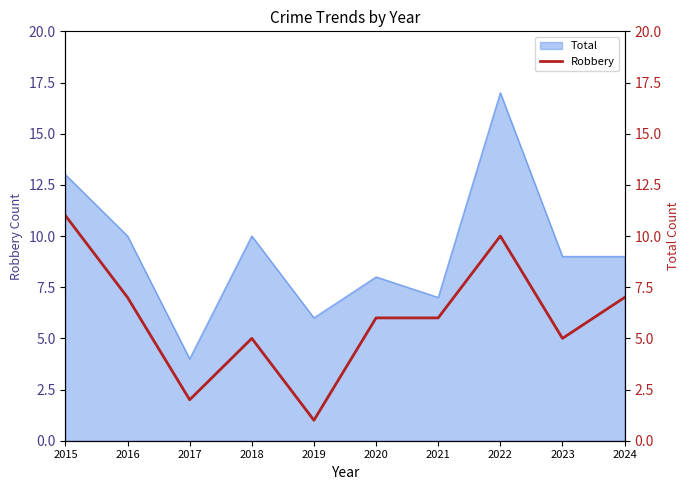

The Total series shows 9 at 2015. True or false?

False